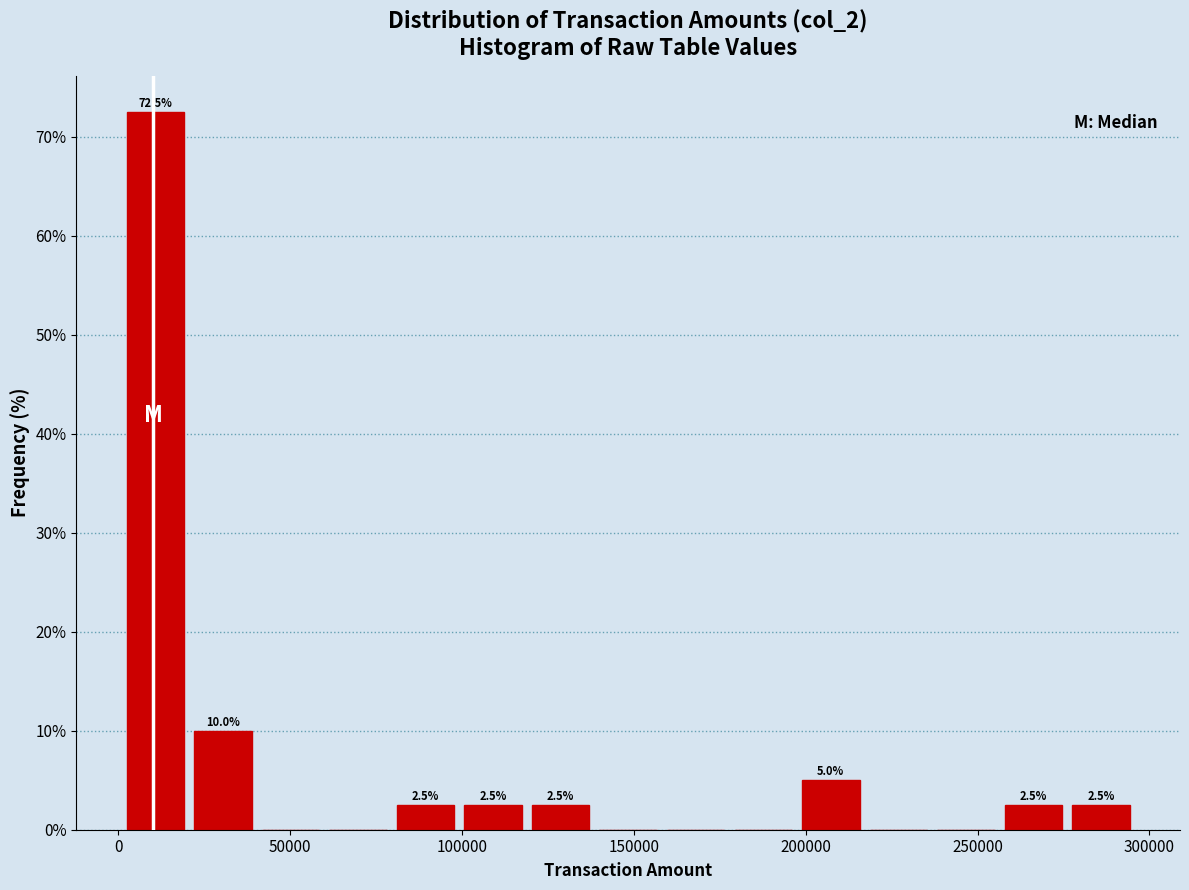

Read against the x-axis, roughly where is the centre of the tallest bar?

10000